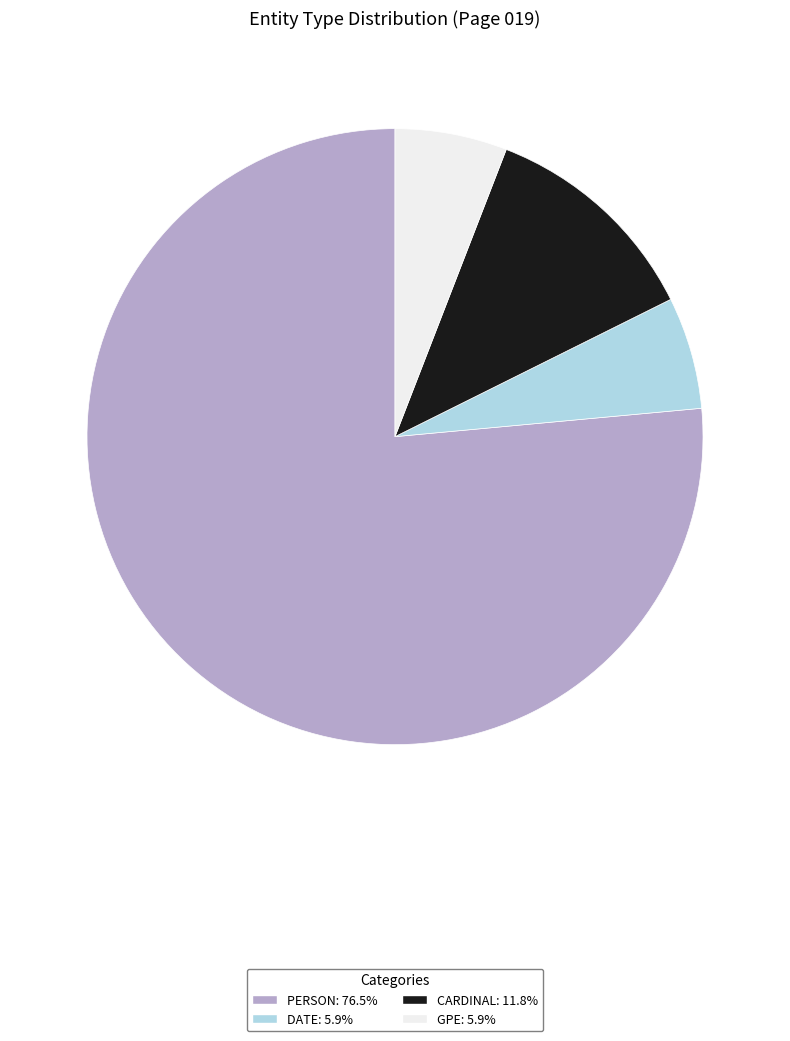

Is it true that CARDINAL is 23% of the pie?

False